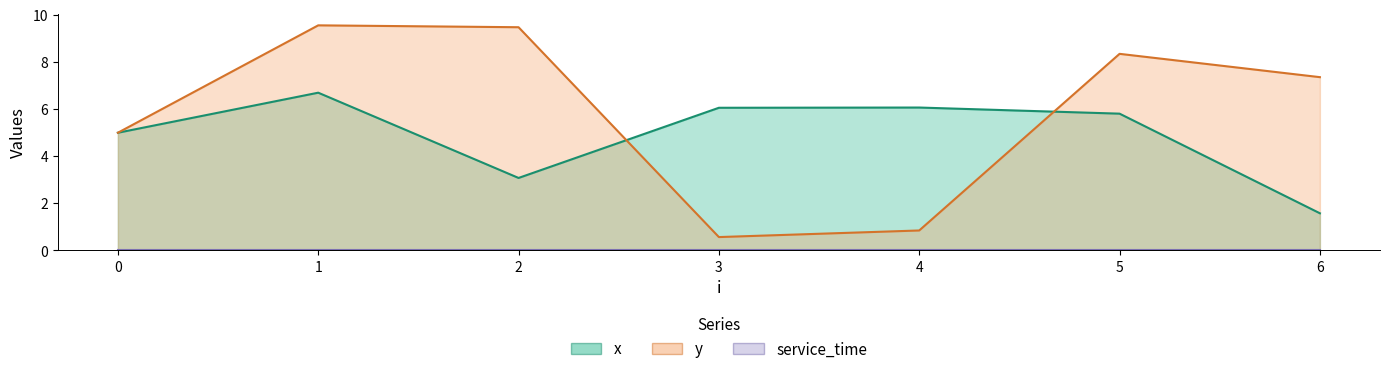

What is the sum of all x values?

34.3